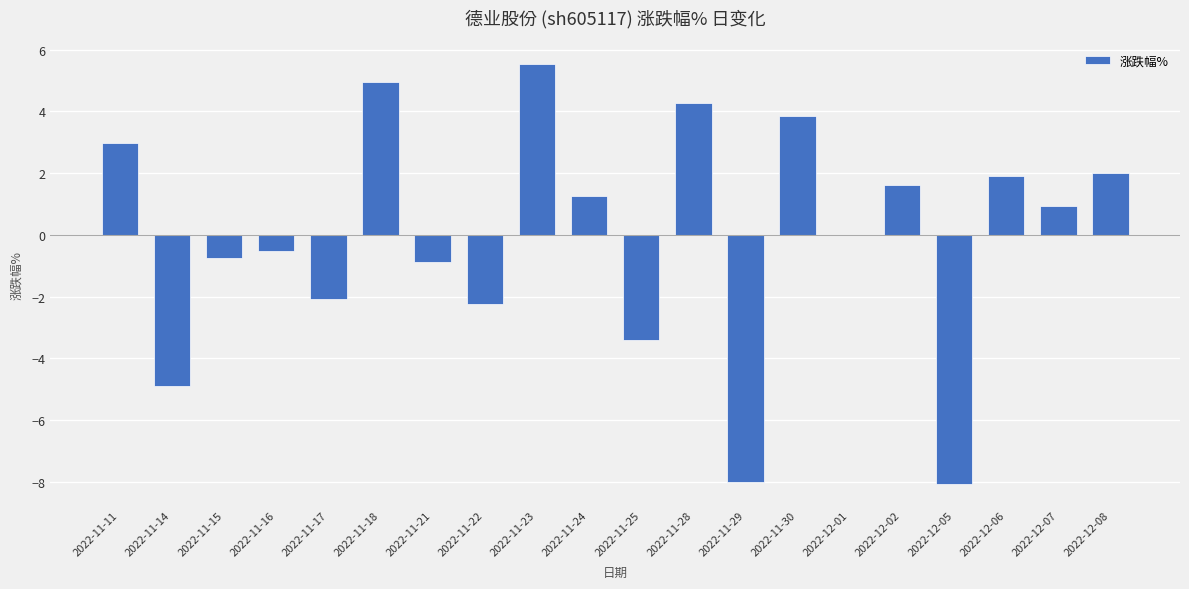

What is the sum of the values at 2022-11-24 and 2022-11-15?

0.5